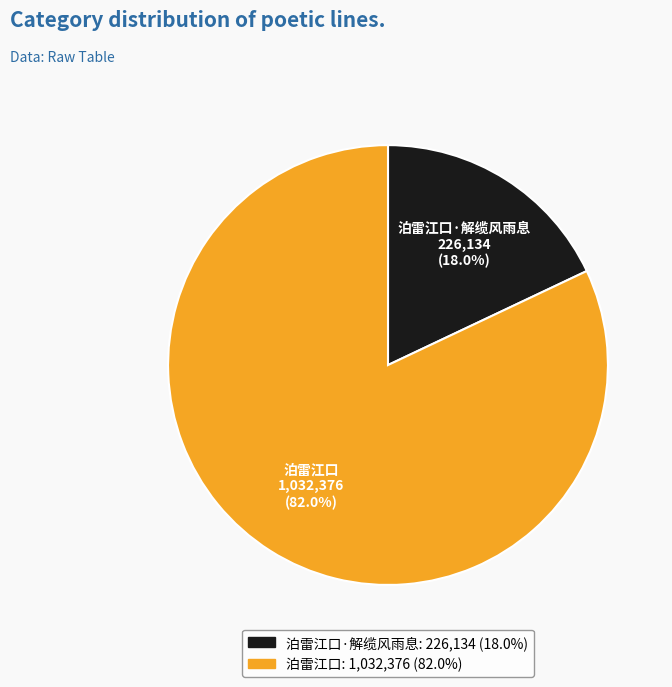

True or false: 泊雷江口·解缆风雨息 accounts for 18% of the total.

True